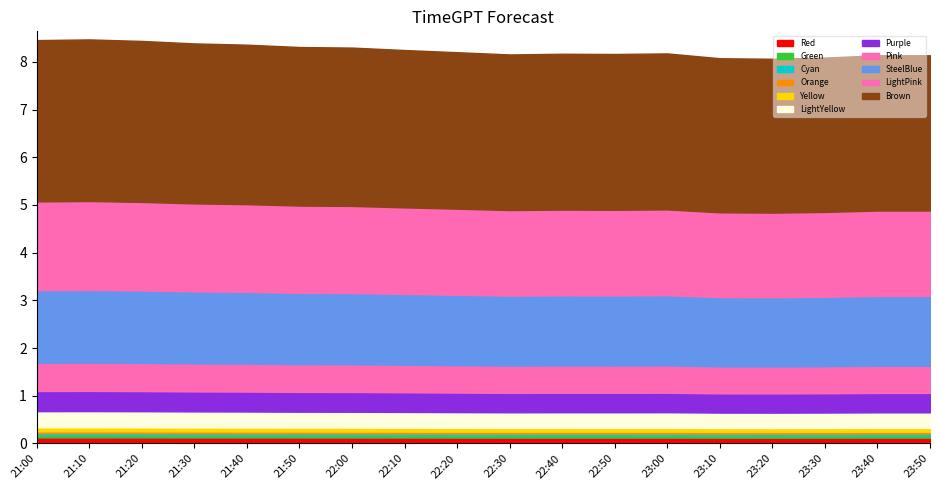

The value at 23:30 is 3.4. True or false?

False